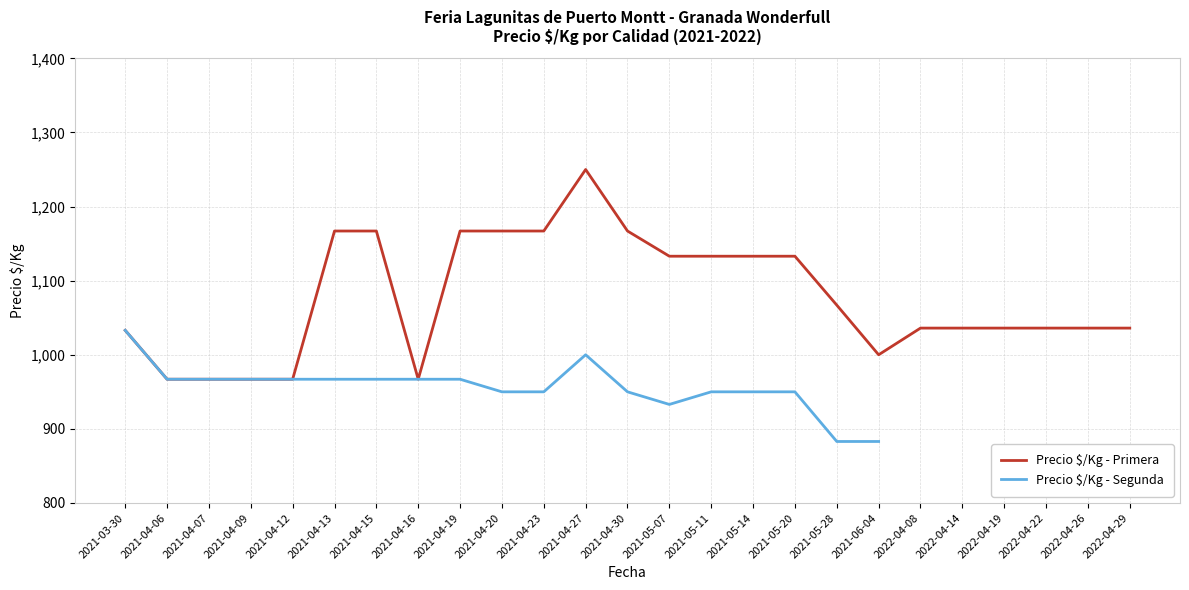

What is the highest value of the Precio $/Kg - Primera series?

1250